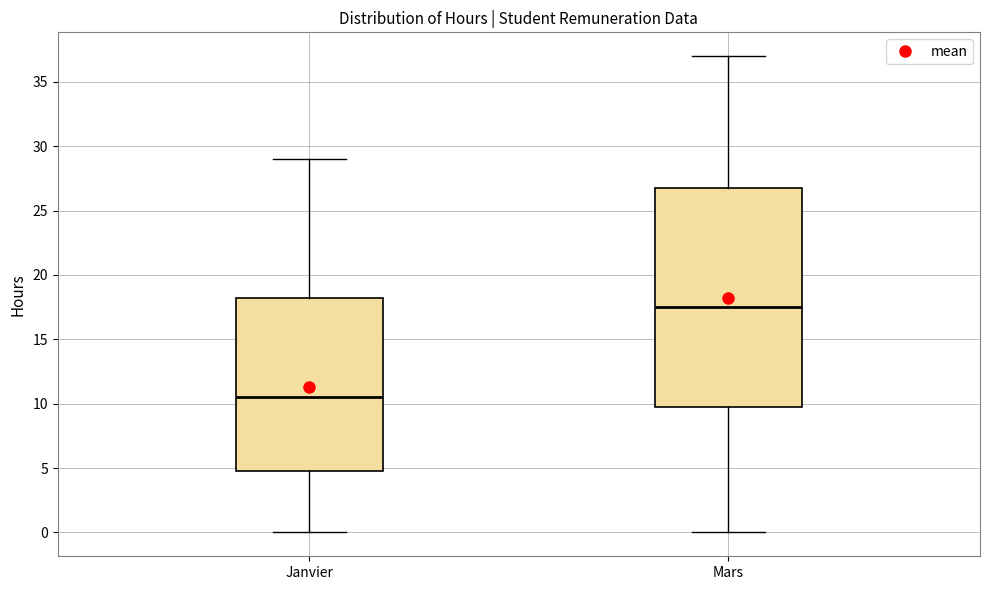

Which box has the lowest median line?

Janvier